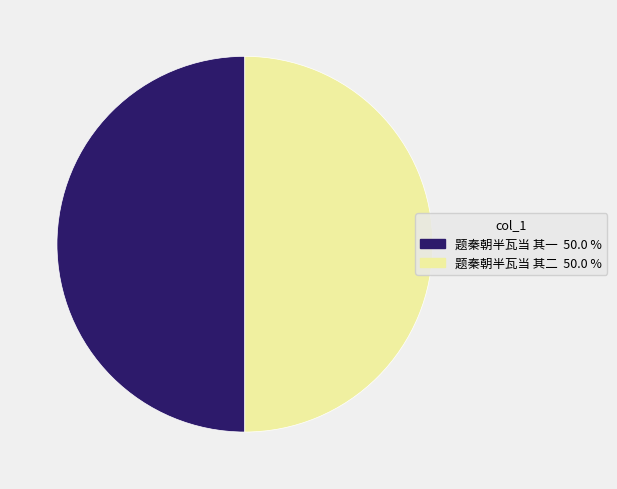

What is the ratio of the value at 题秦朝半瓦当 其一 to the value at 题秦朝半瓦当 其二?

1.0